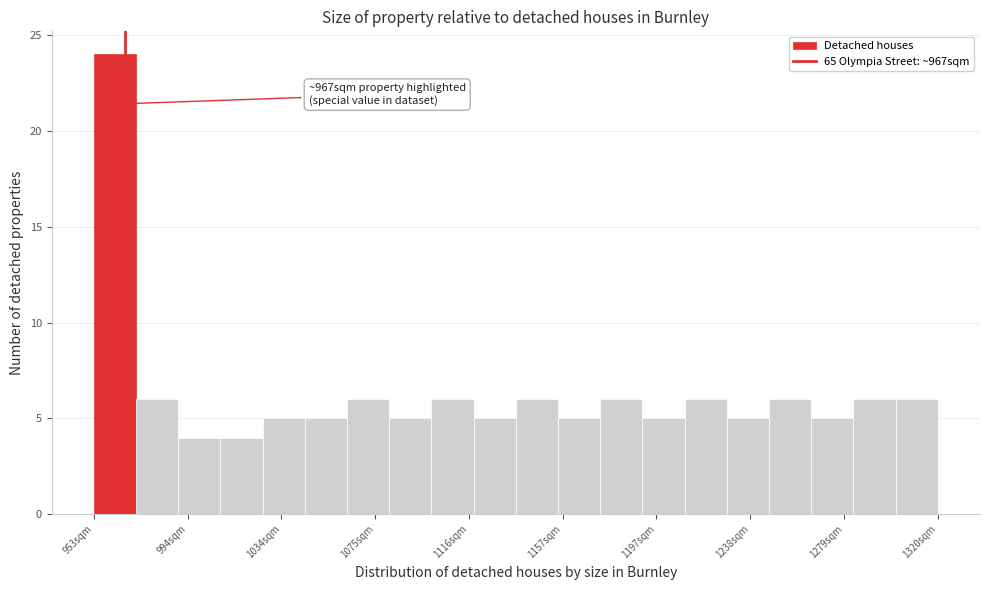

Read against the x-axis, roughly where is the centre of the tallest bar?

965